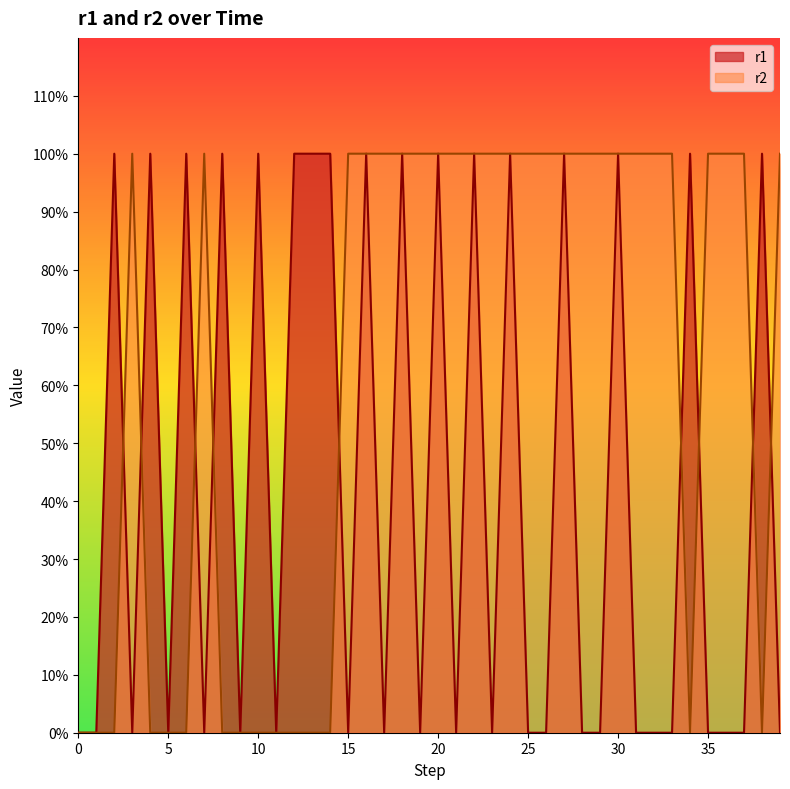

Which series changed the most between 1 and 14?

r1